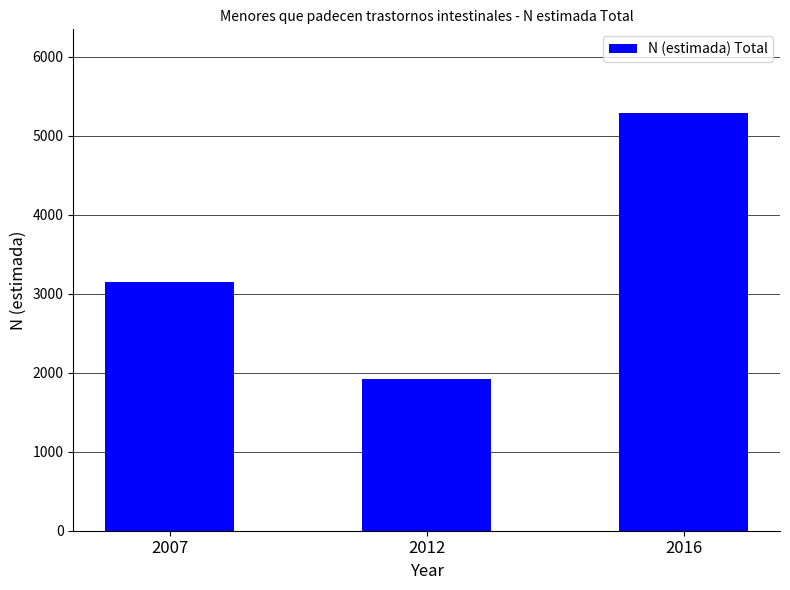

What is the ratio of the value at 2012 to the value at 2016?

0.4